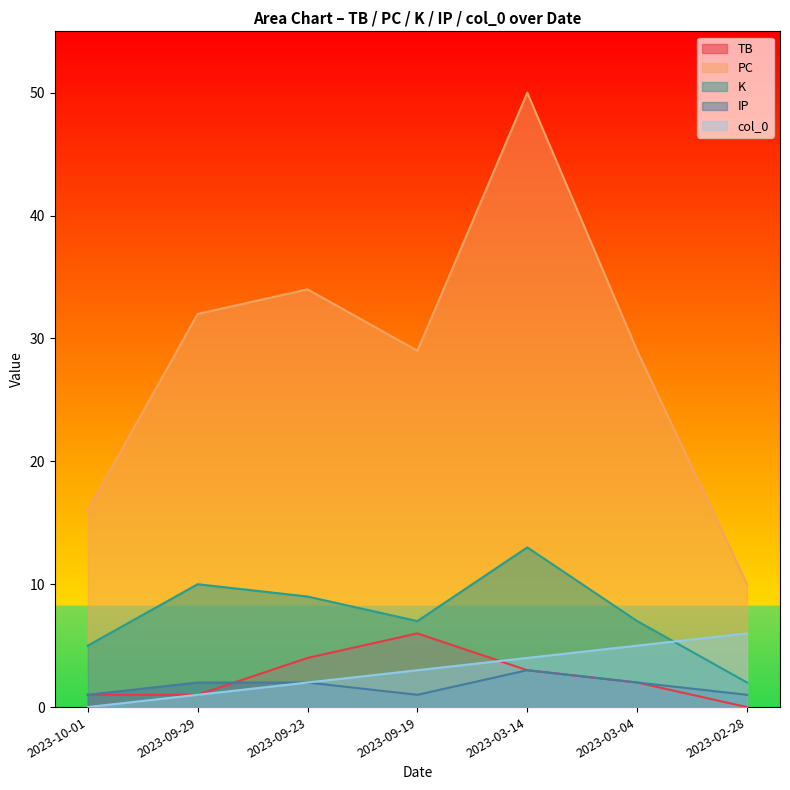

True or false: IP and K cross at least once.

False